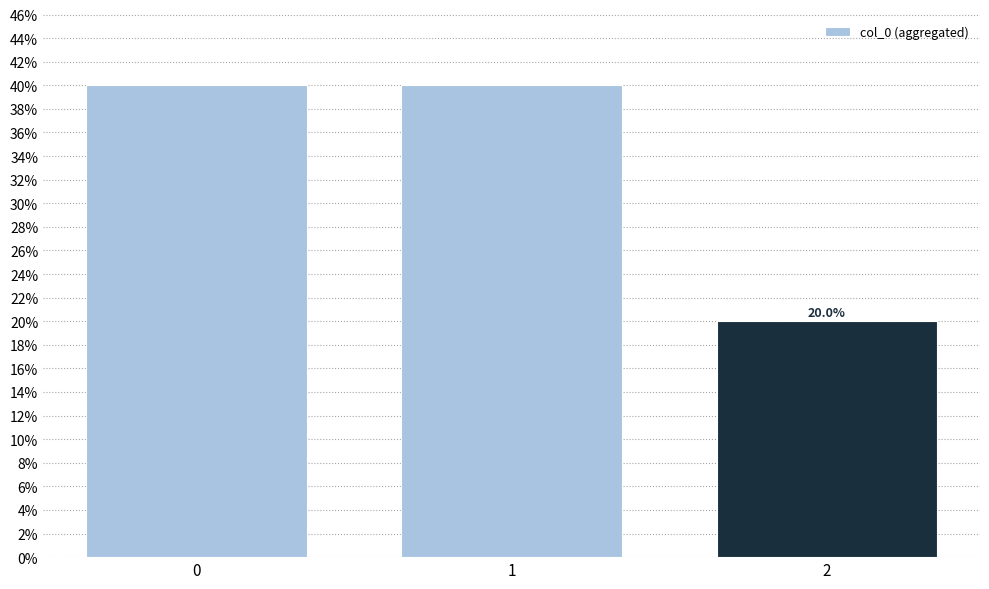

Does the chart contain any negative values?

No